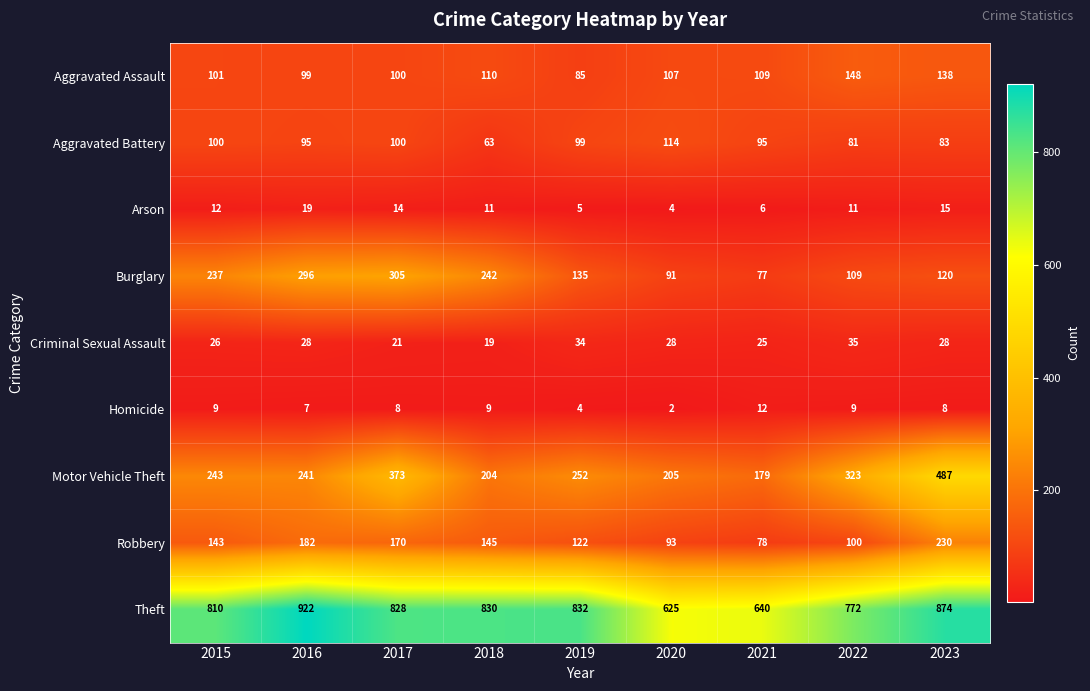

Where is Burglary nearest to the value 191?

2015